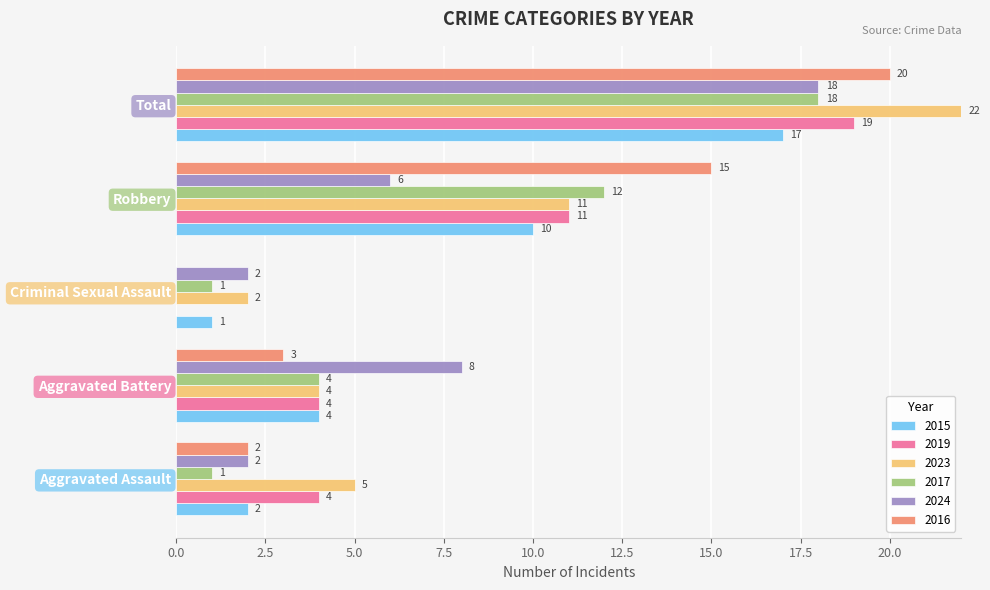

What is the sum of all 2016 values?

40